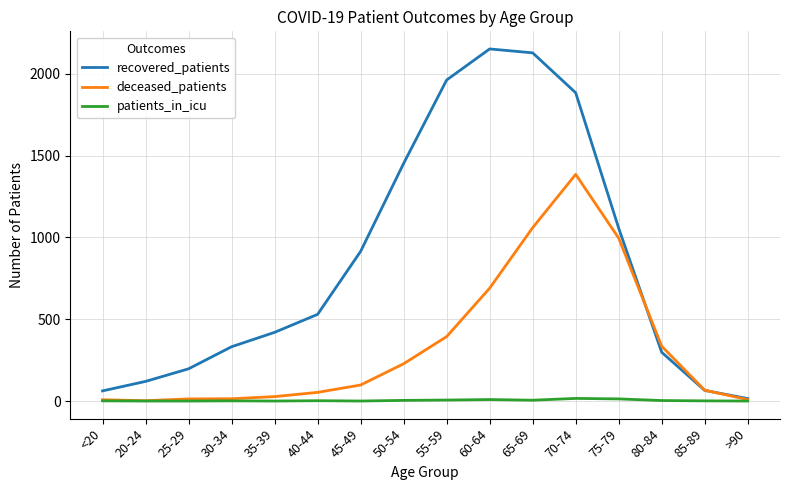

How many lines are shown in the chart?

3